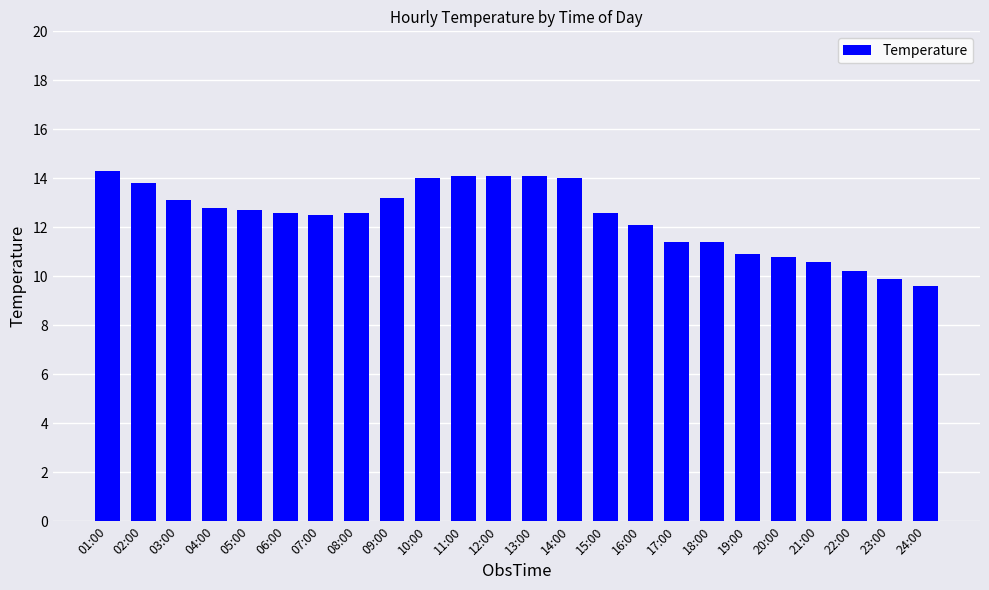

What is the approximate value at 13:00?

14.1